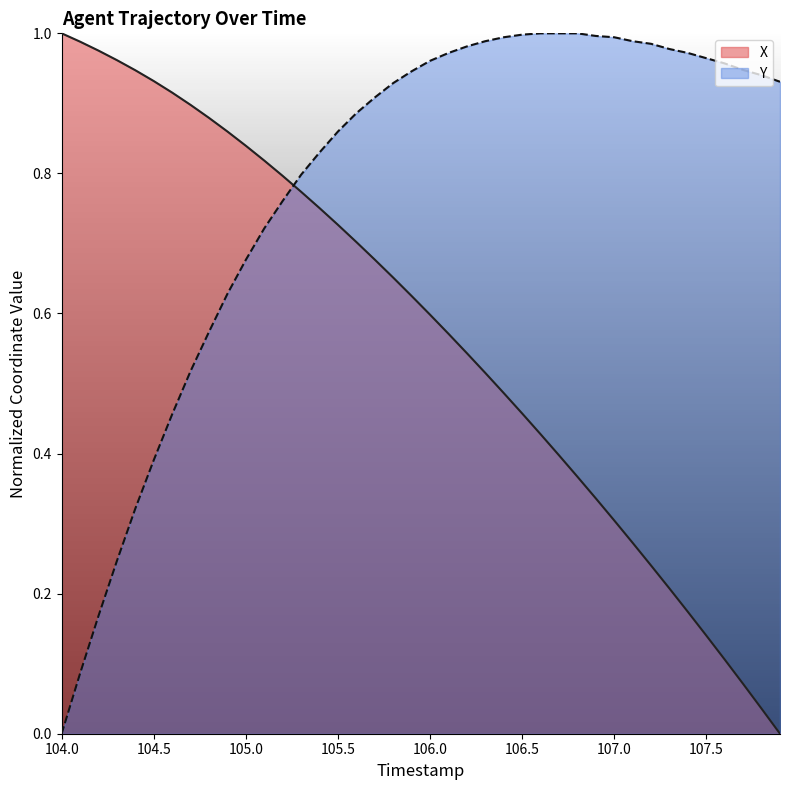

The value of X at 105.5 is 1.2. True or false?

False